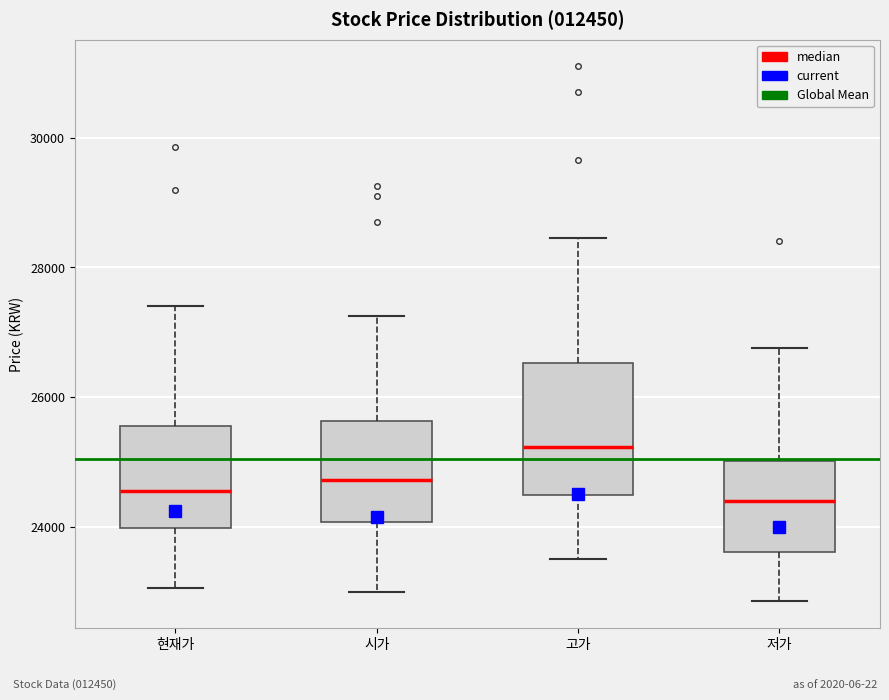

Comparing the boxes themselves (not the whiskers), which one is the tallest?

고가